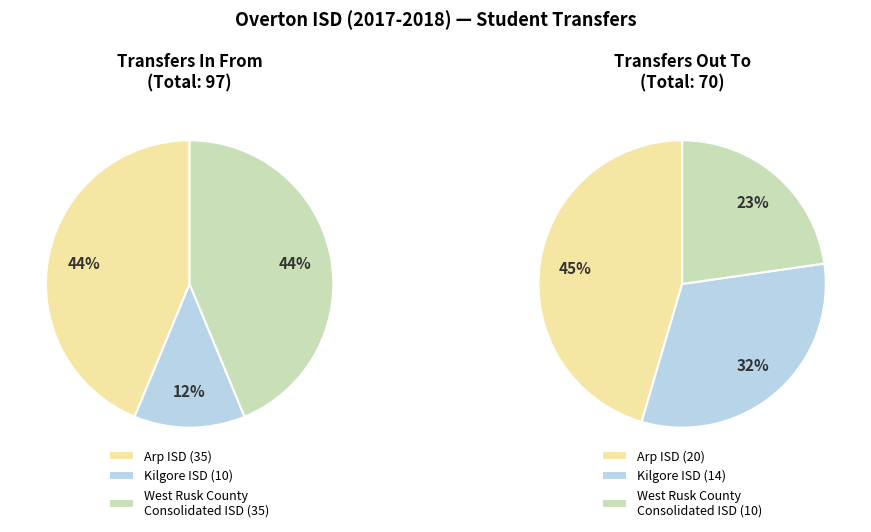

Which series changed the most between Kilgore ISD and West Rusk County Consolidated ISD?

Transfers In From